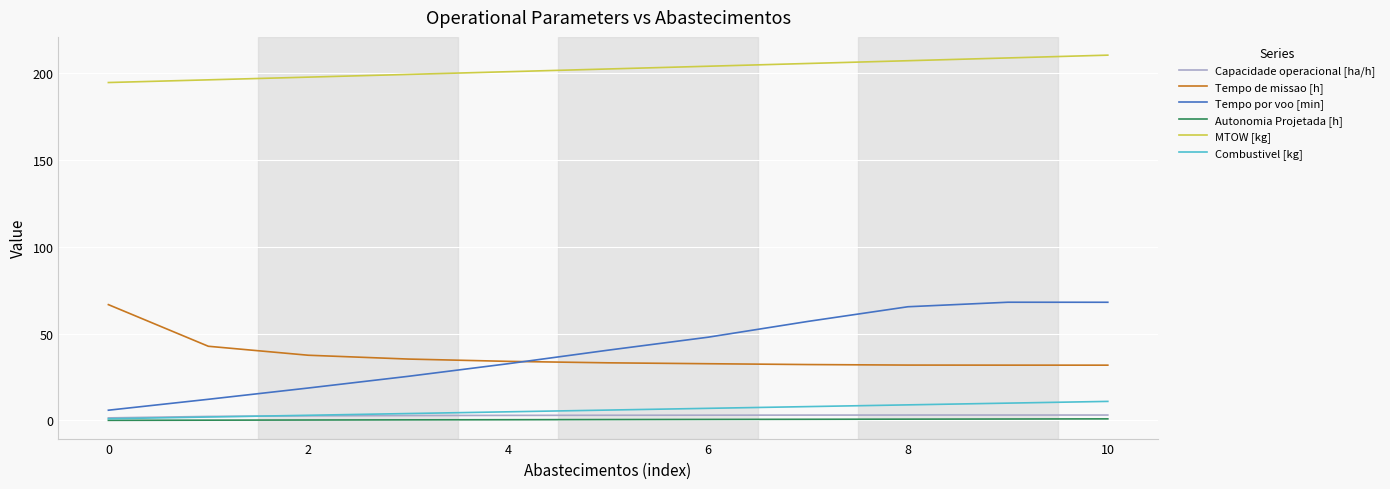

Which series has the largest range (max minus min)?

Tempo por voo [min]